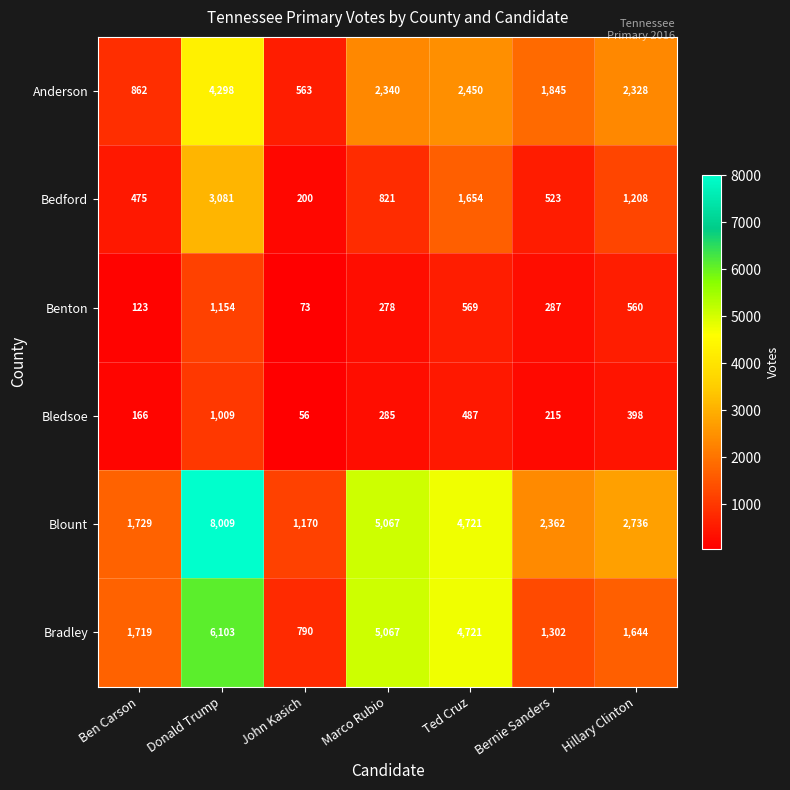

What is the greatest value displayed?

8009